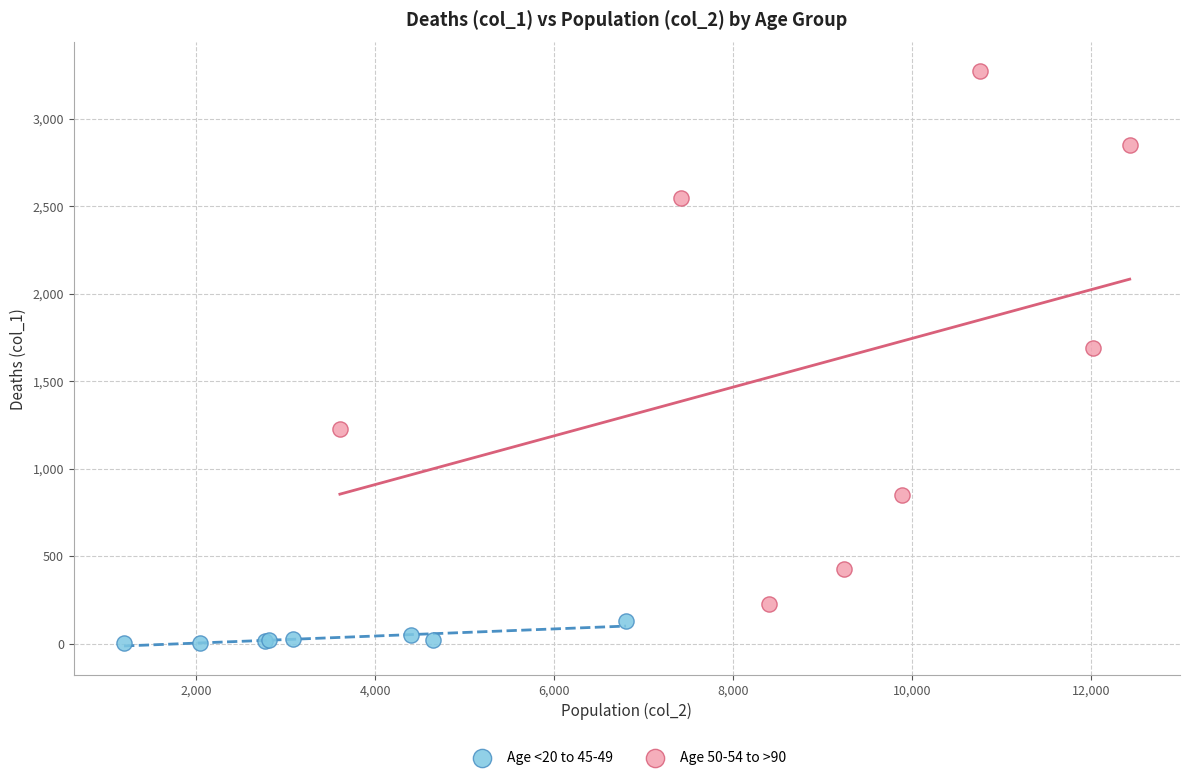

What are all the series names shown in the legend?

Age <20 to 45-49, Age 50-54 to >90